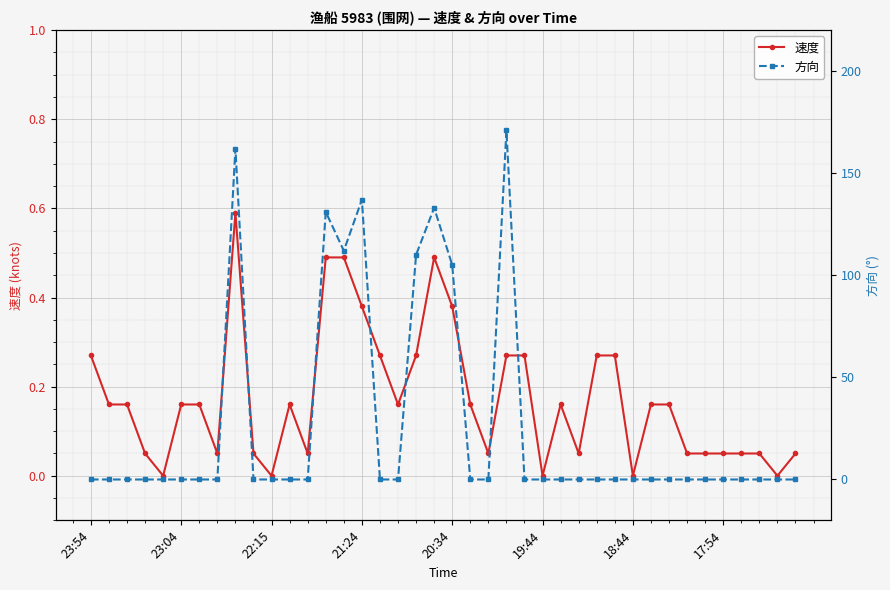

In 方向, how many points are lower than both neighbors (excluding endpoints)?

1